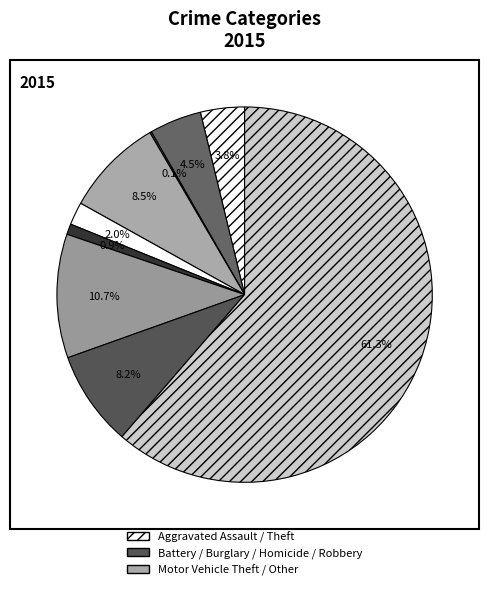

How many slices are in this pie chart?

9